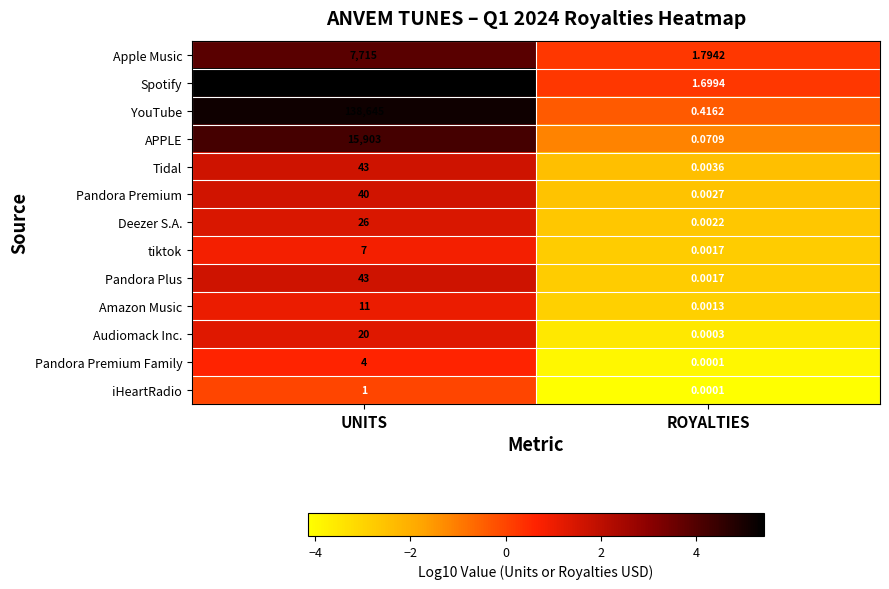

At which label is Spotify closest to 131885?

ROYALTIES